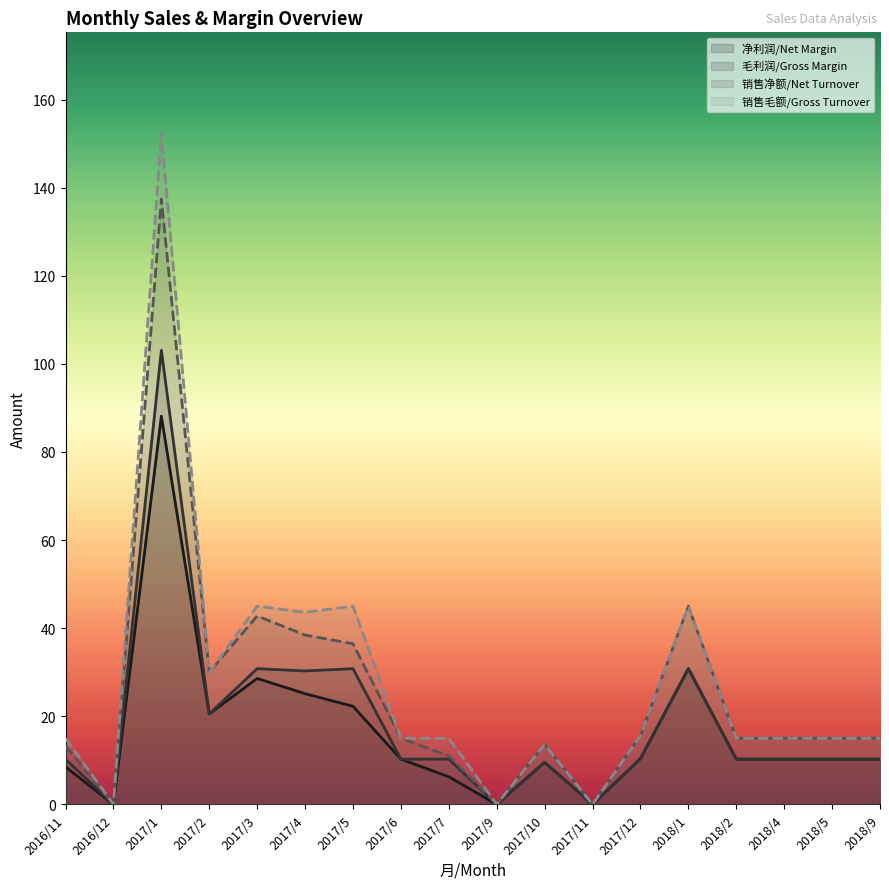

Rank the series by their maximum value, from highest to lowest.

销售毛额/Gross Turnover, 销售净额/Net Turnover, 毛利润/Gross Margin, 净利润/Net Margin